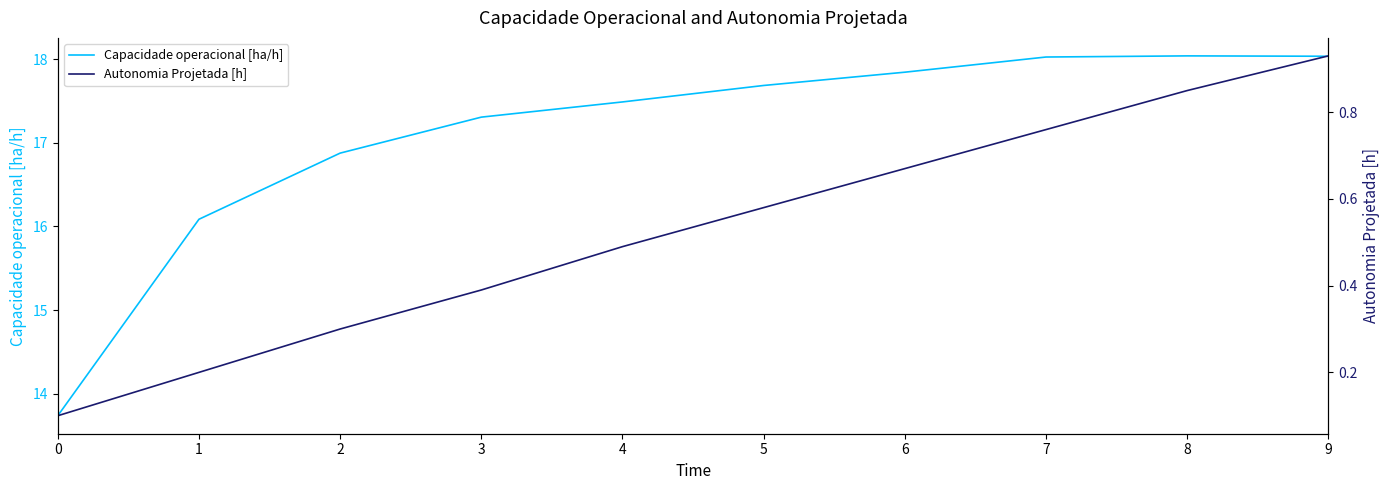

True or false: Capacidade operacional [ha/h] and Autonomia Projetada [h] intersect in this chart.

False